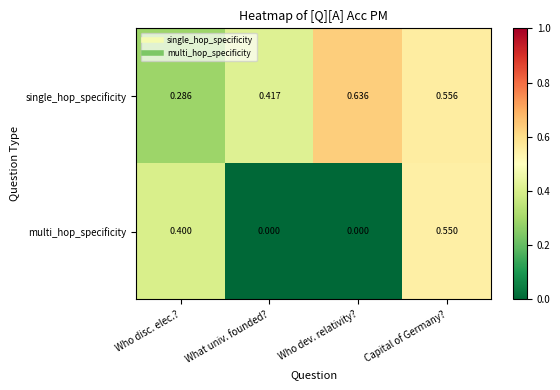

Rank the series by their average value, from lowest to highest.

multi_hop_specificity, single_hop_specificity